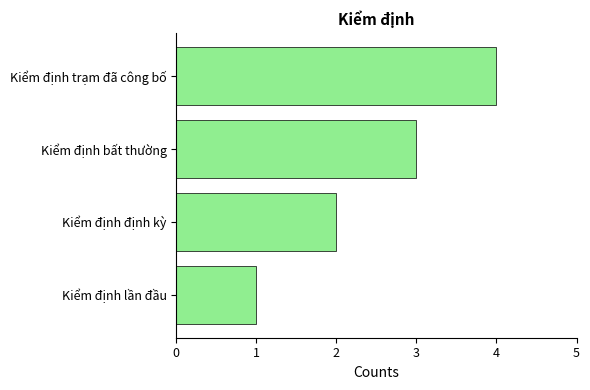

What is the ratio of the value at Kiểm định lần đầu to the value at Kiểm định bất thường?

0.3